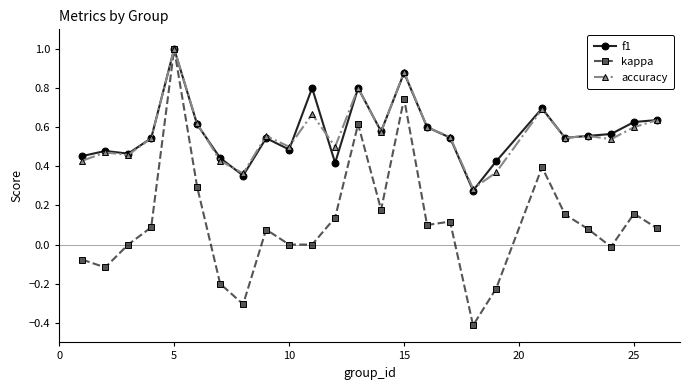

Which series has the largest range (max minus min)?

kappa